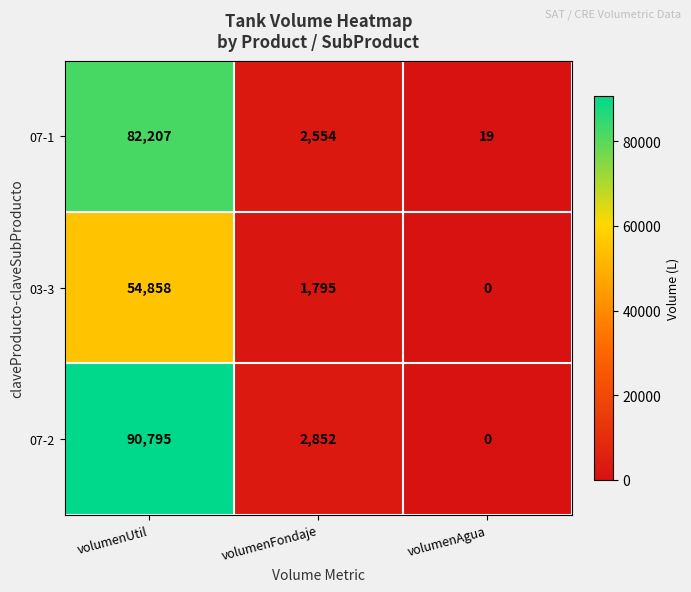

Which series has the largest range (max minus min)?

07-2